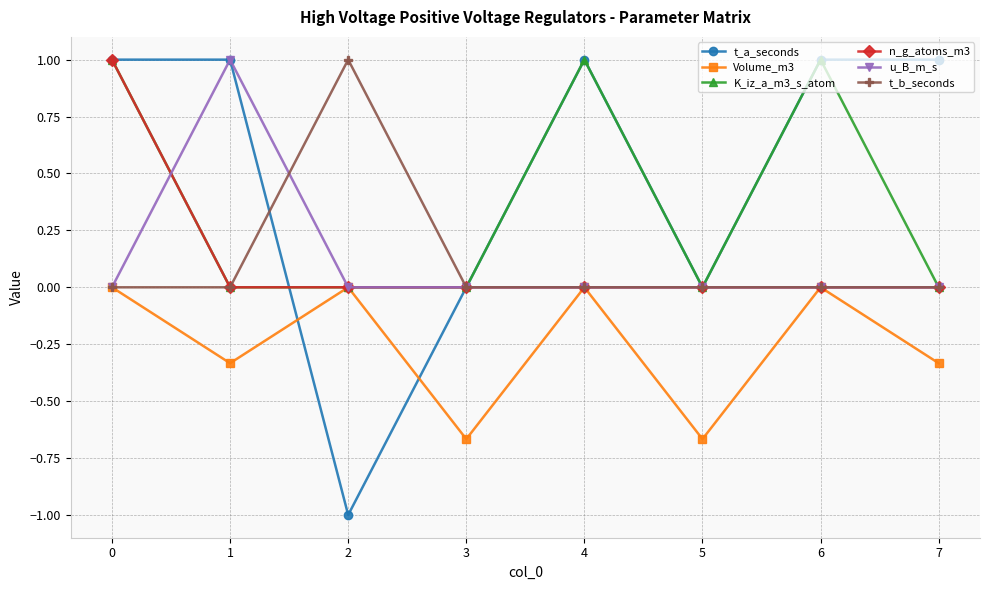

How many interior local valleys does the t_a_seconds series have?

2